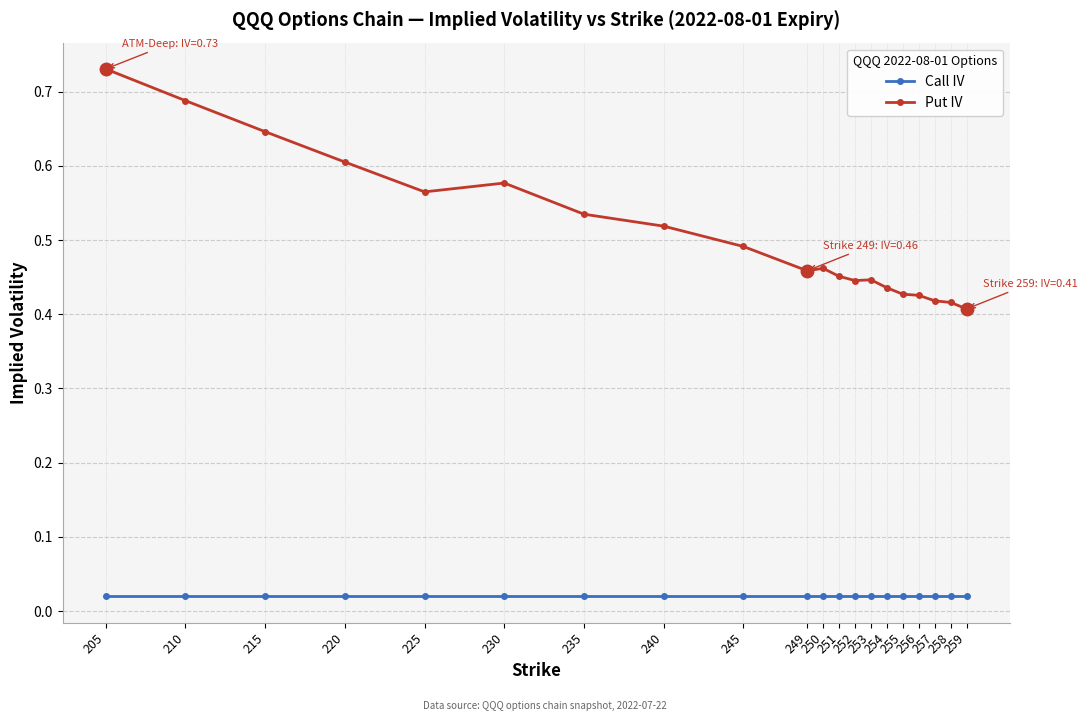

True or false: Call IV and Put IV cross at least once.

False